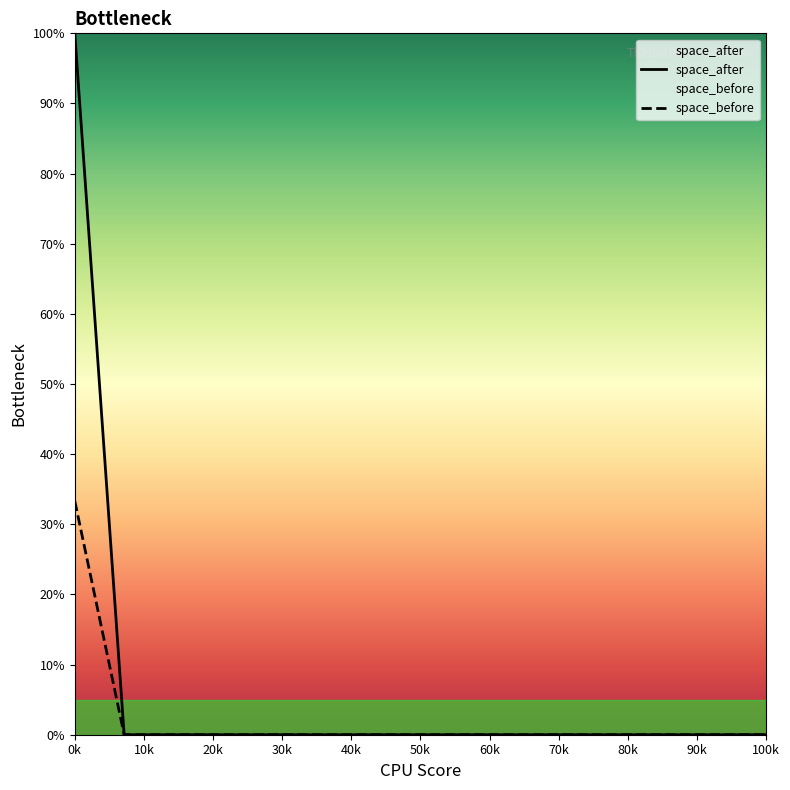

Reading left to right, extract all data points from this chart.

style: 100.0	0.0	0.0	0.0	0.0	0.0	0.0	0.0	0.0	0.0	0.0	0.0	0.0	0.0	0.0
space_before: 33.3	0.0	0.0	0.0	0.0	0.0	0.0	0.0	0.0	0.0	0.0	0.0	0.0	0.0	0.0